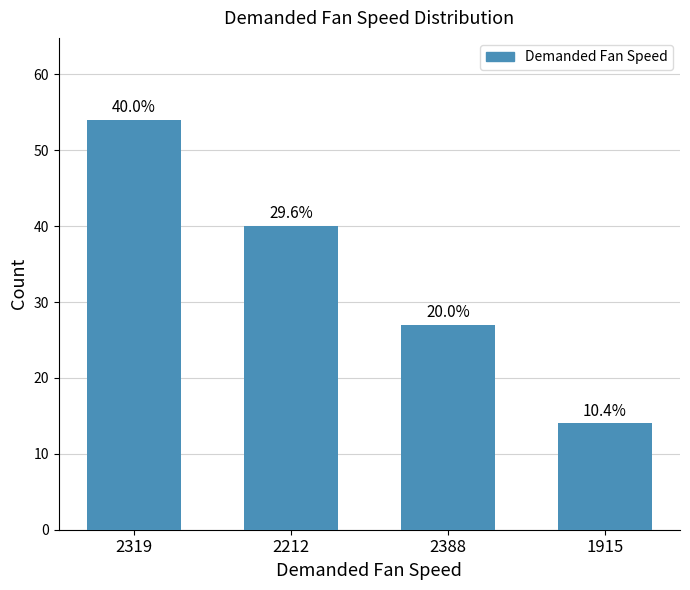

How many bars are there in total?

4